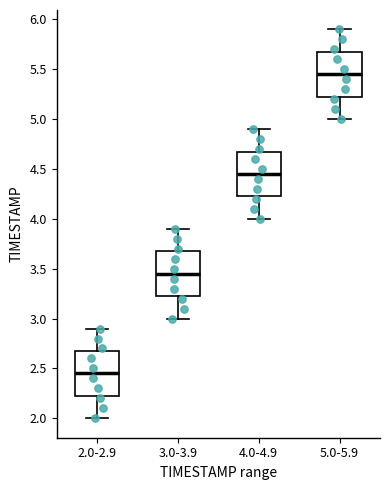

Which box's median line is the highest?

5.0-5.9